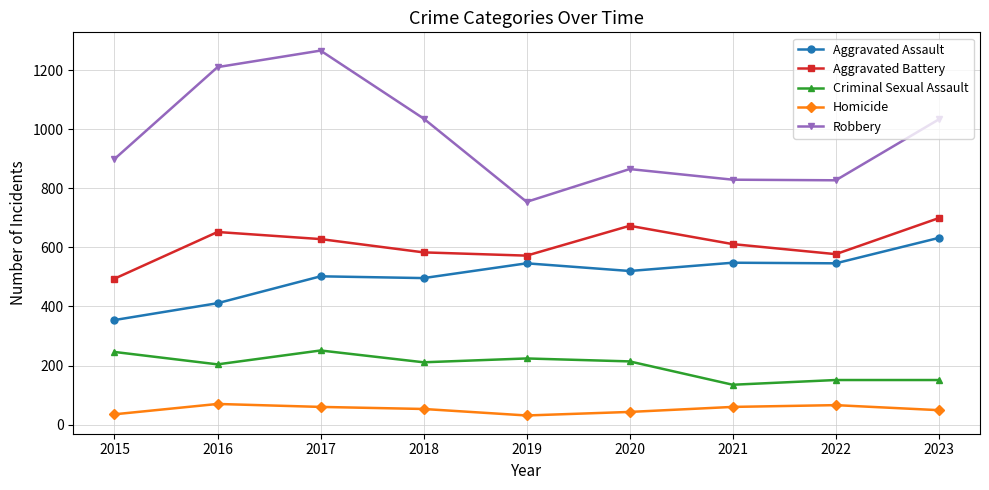

How many interior local valleys does the Robbery series have?

2